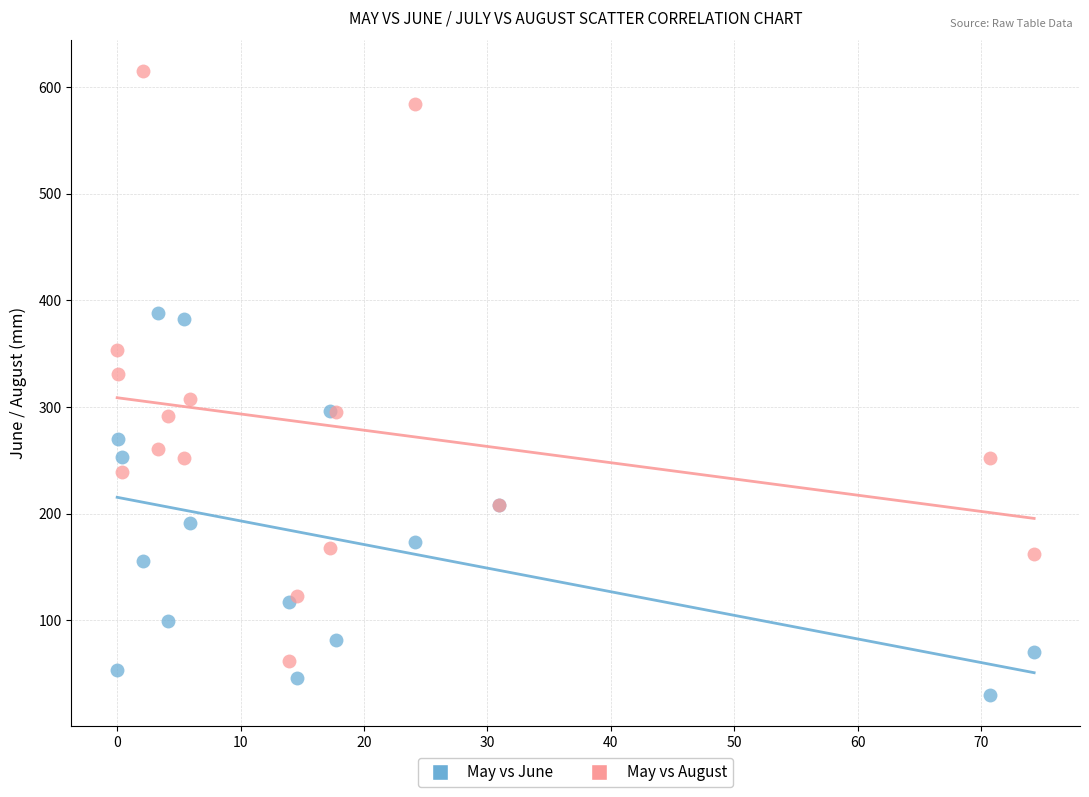

Which series reaches the maximum Y coordinate?

May vs August